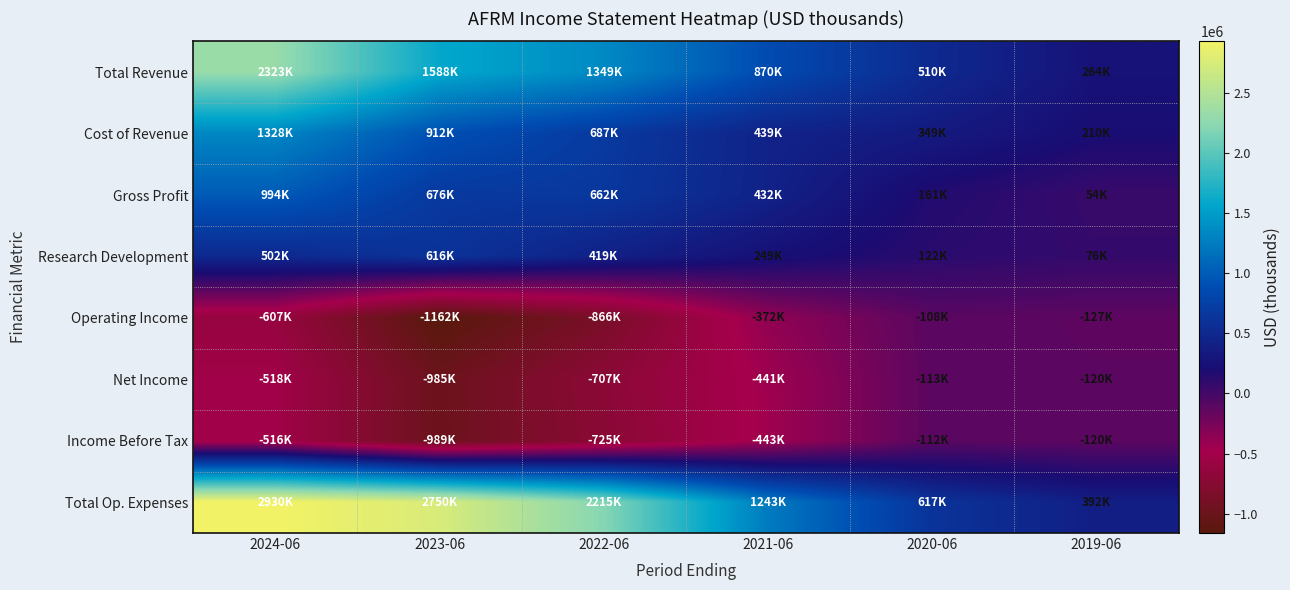

Rank the series by their maximum value, from lowest to highest.

Net Income, Income Before Tax, Operating Income, Research Development, Gross Profit, Cost of Revenue, Total Revenue, Total Op. Expenses